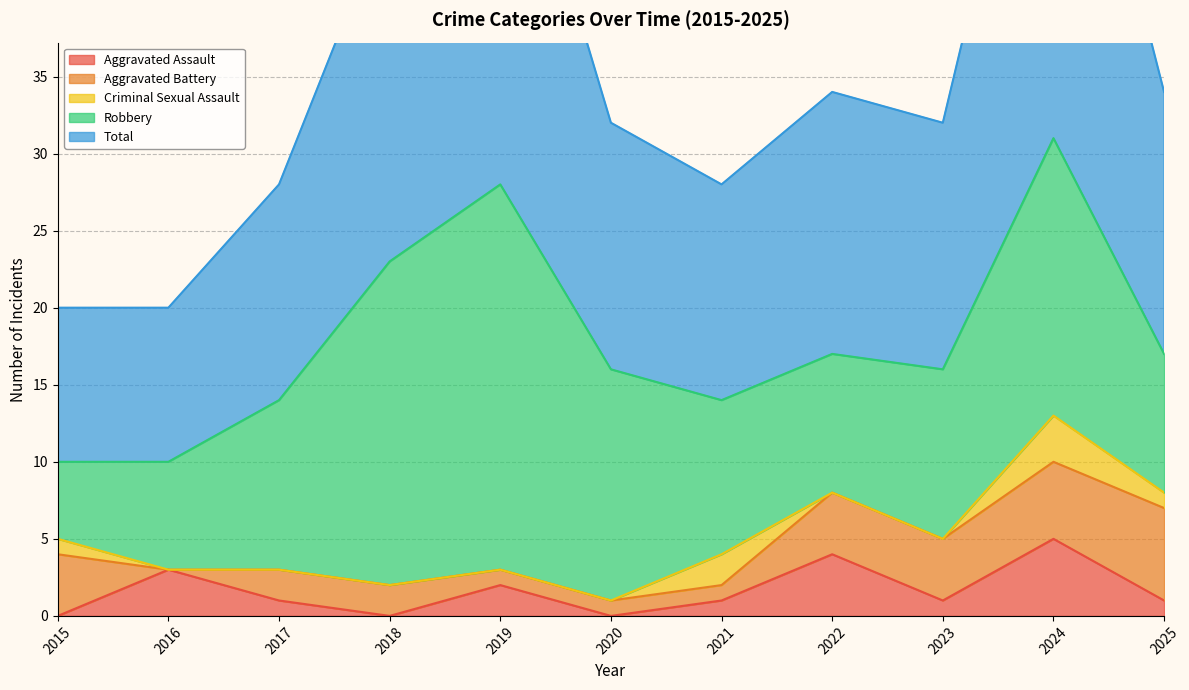

How many interior local valleys does the Aggravated Assault series have?

3